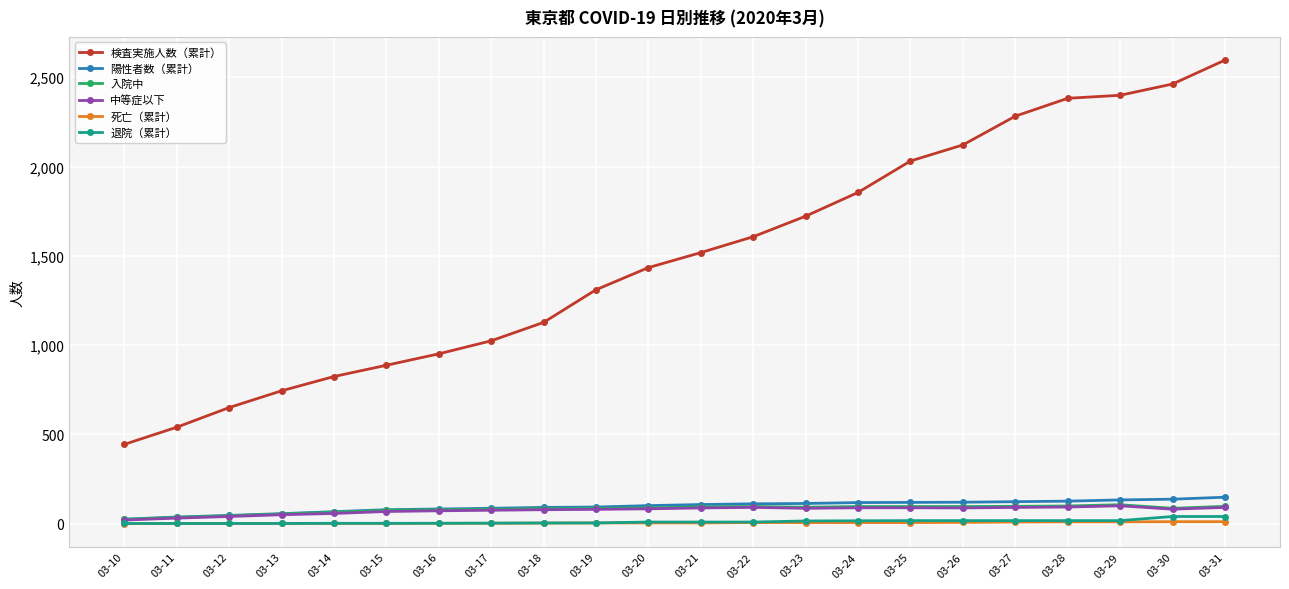

At how many categories does at least one series exceed 1686?

9